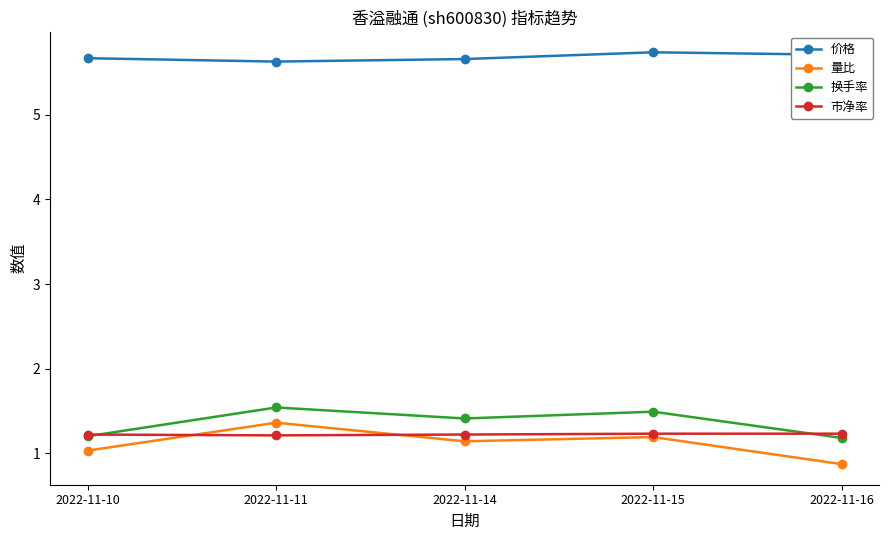

What is the average value of the 换手率 series?

1.4